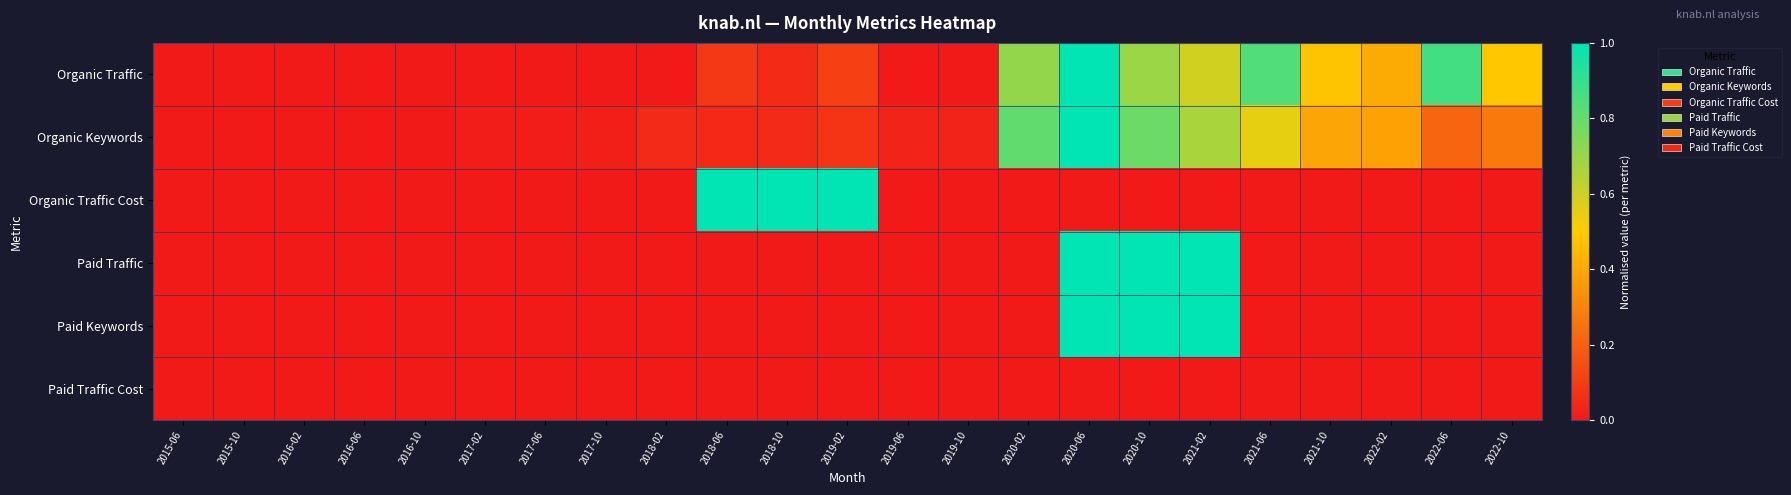

Reading left to right, extract all data points from this chart.

Organic Traffic: 2015-06=0.0	2015-10=0.0	2016-02=0.0	2016-06=0.0	2016-10=0.0	2017-02=0.0	2017-06=0.0	2017-10=0.0	2018-02=0.0	2018-06=0.1	2018-10=0.1	2019-02=0.1	2019-06=0.0	2019-10=0.0	2020-02=0.7	2020-06=1.0	2020-10=0.7	2021-02=0.6	2021-06=0.8	2021-10=0.5	2022-02=0.4	2022-06=0.9	2022-10=0.5
Organic Keywords: 2015-06=0.0	2015-10=0.0	2016-02=0.0	2016-06=0.0	2016-10=0.0	2017-02=0.0	2017-06=0.0	2017-10=0.0	2018-02=0.0	2018-06=0.0	2018-10=0.0	2019-02=0.1	2019-06=0.0	2019-10=0.0	2020-02=0.8	2020-06=1.0	2020-10=0.8	2021-02=0.7	2021-06=0.5	2021-10=0.4	2022-02=0.4	2022-06=0.2	2022-10=0.3
Organic Traffic Cost: 2015-06=0.0	2015-10=0.0	2016-02=0.0	2016-06=0.0	2016-10=0.0	2017-02=0.0	2017-06=0.0	2017-10=0.0	2018-02=0.0	2018-06=1.0	2018-10=1.0	2019-02=1.0	2019-06=0.0	2019-10=0.0	2020-02=0.0	2020-06=0.0	2020-10=0.0	2021-02=0.0	2021-06=0.0	2021-10=0.0	2022-02=0.0	2022-06=0.0	2022-10=0.0
Paid Traffic: 2015-06=0.0	2015-10=0.0	2016-02=0.0	2016-06=0.0	2016-10=0.0	2017-02=0.0	2017-06=0.0	2017-10=0.0	2018-02=0.0	2018-06=0.0	2018-10=0.0	2019-02=0.0	2019-06=0.0	2019-10=0.0	2020-02=0.0	2020-06=1.0	2020-10=1.0	2021-02=1.0	2021-06=0.0	2021-10=0.0	2022-02=0.0	2022-06=0.0	2022-10=0.0
Paid Keywords: 2015-06=0.0	2015-10=0.0	2016-02=0.0	2016-06=0.0	2016-10=0.0	2017-02=0.0	2017-06=0.0	2017-10=0.0	2018-02=0.0	2018-06=0.0	2018-10=0.0	2019-02=0.0	2019-06=0.0	2019-10=0.0	2020-02=0.0	2020-06=1.0	2020-10=1.0	2021-02=1.0	2021-06=0.0	2021-10=0.0	2022-02=0.0	2022-06=0.0	2022-10=0.0
Paid Traffic Cost: 2015-06=0.0	2015-10=0.0	2016-02=0.0	2016-06=0.0	2016-10=0.0	2017-02=0.0	2017-06=0.0	2017-10=0.0	2018-02=0.0	2018-06=0.0	2018-10=0.0	2019-02=0.0	2019-06=0.0	2019-10=0.0	2020-02=0.0	2020-06=0.0	2020-10=0.0	2021-02=0.0	2021-06=0.0	2021-10=0.0	2022-02=0.0	2022-06=0.0	2022-10=0.0